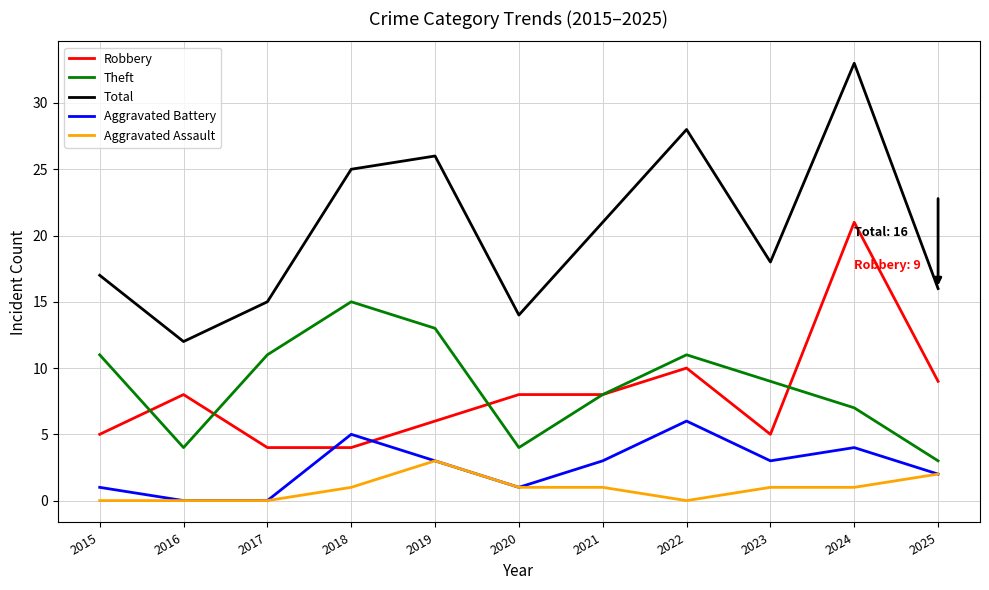

At which label does Total reach its peak?

2024